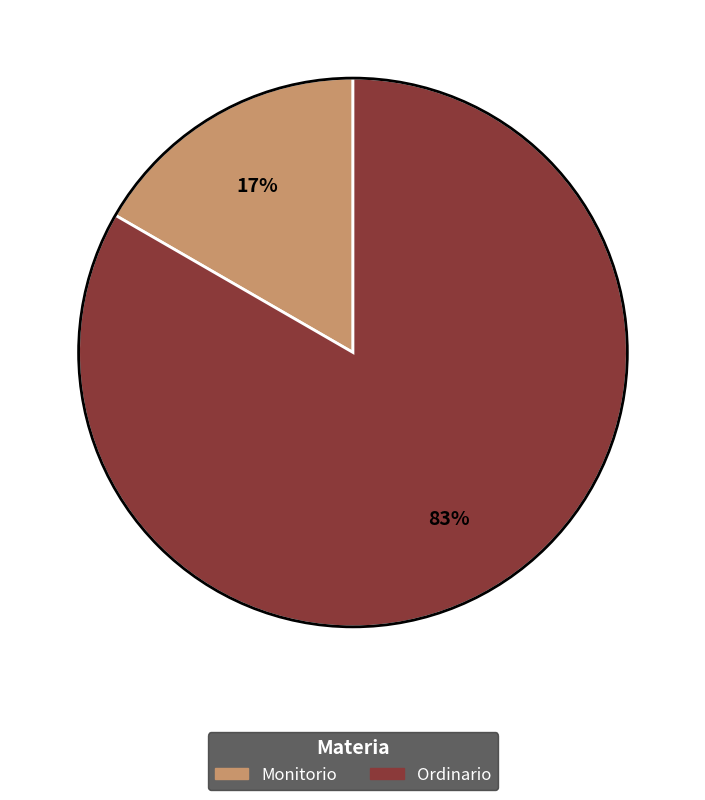

What is the smallest slice in the pie chart?

Monitorio